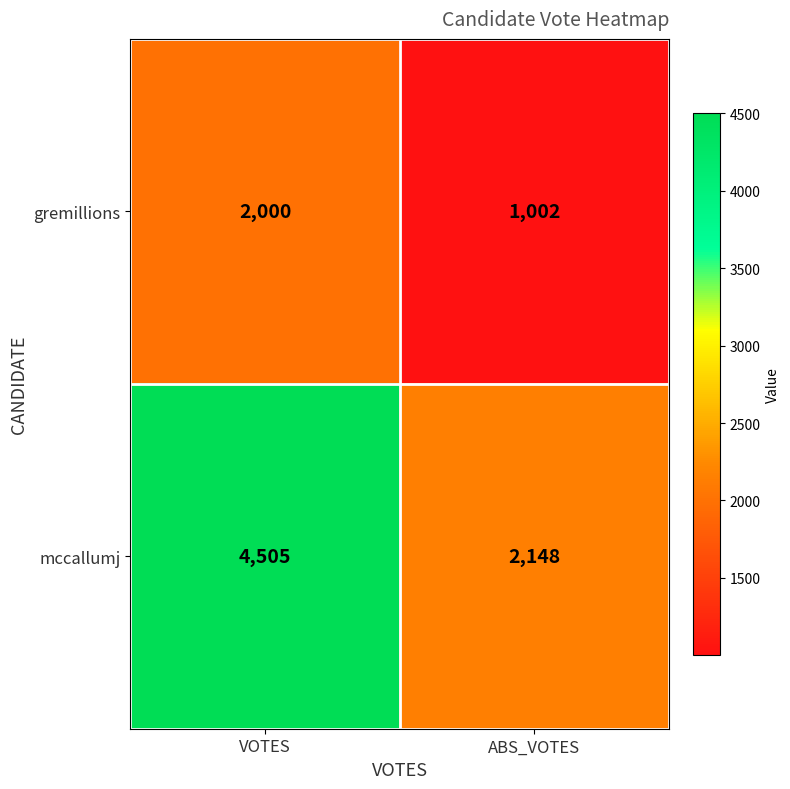

Rank the series by their maximum value, from highest to lowest.

mccallumj, gremillions